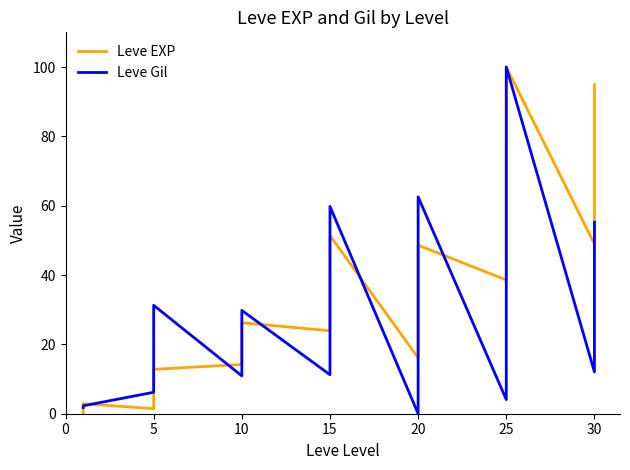

What are all the series names shown in the legend?

Leve EXP, Leve Gil